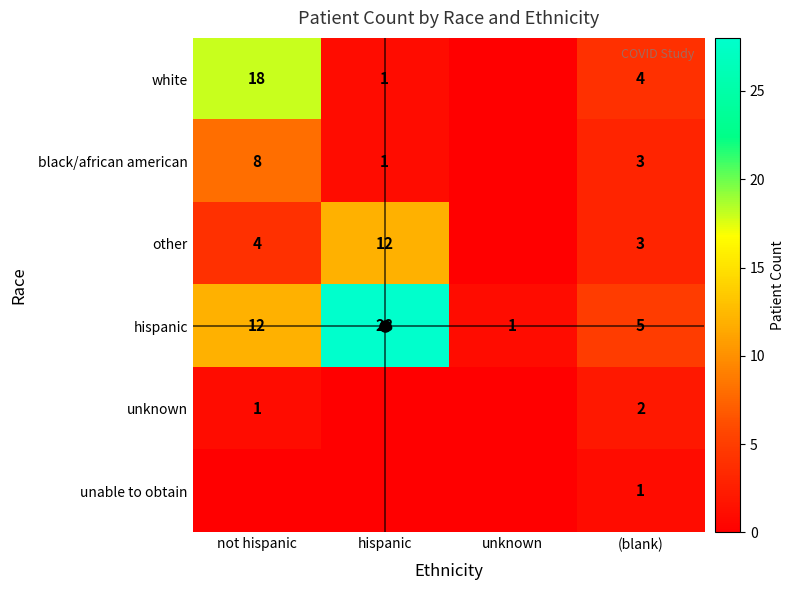

Where is hispanic nearest to the value 14?

not hispanic